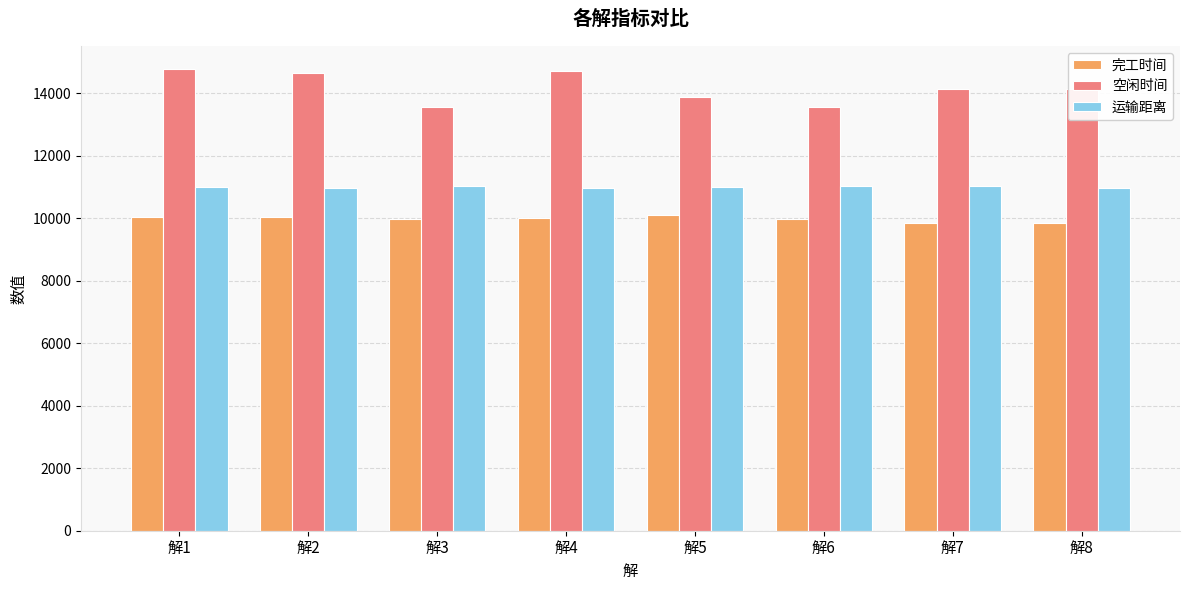

What is the total value across all series at 解6?

34594.5